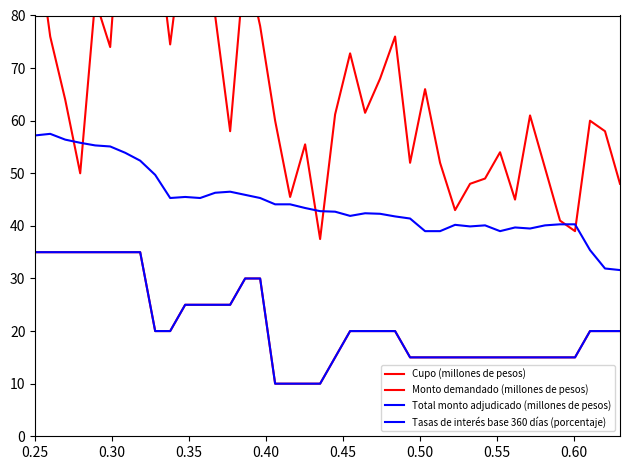

What is the difference between the second highest and minimum values in the Cupo (millones de pesos) series?

25.0